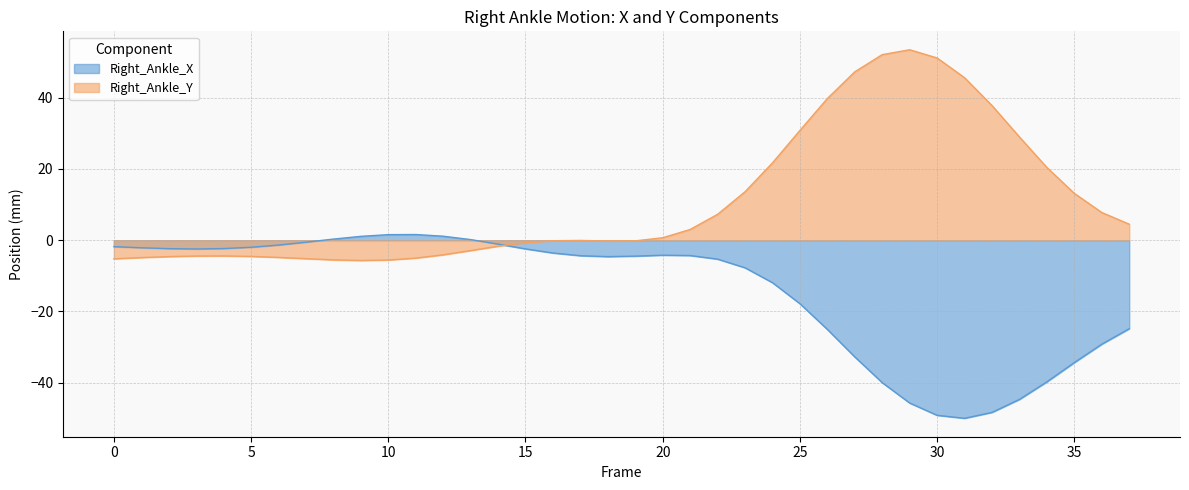

Which series changed the most between 26 and 33?

Right_Ankle_X